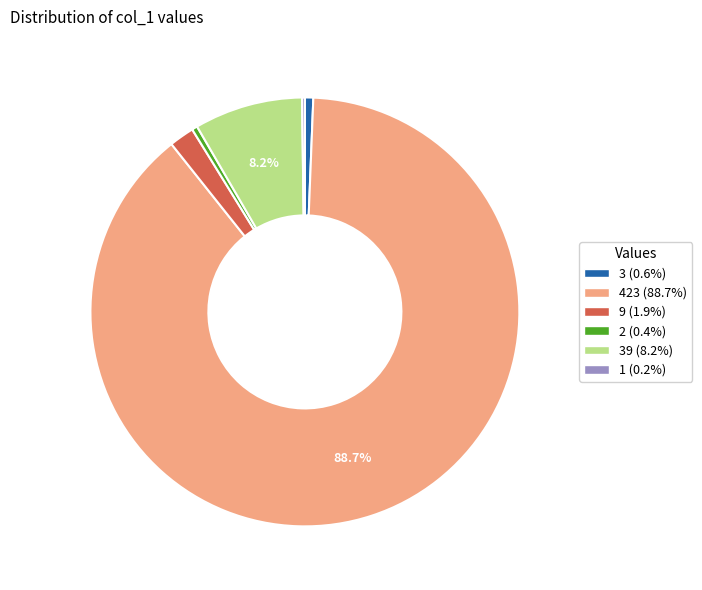

Does any single category account for the majority?

Yes